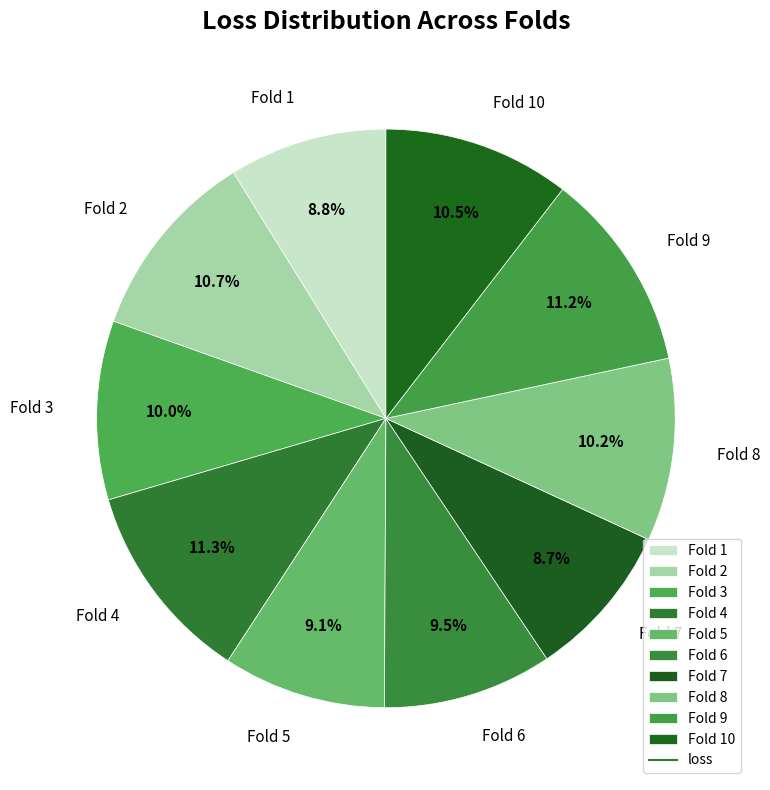

What percentage is the Fold 8 slice, to the nearest percent?

10%